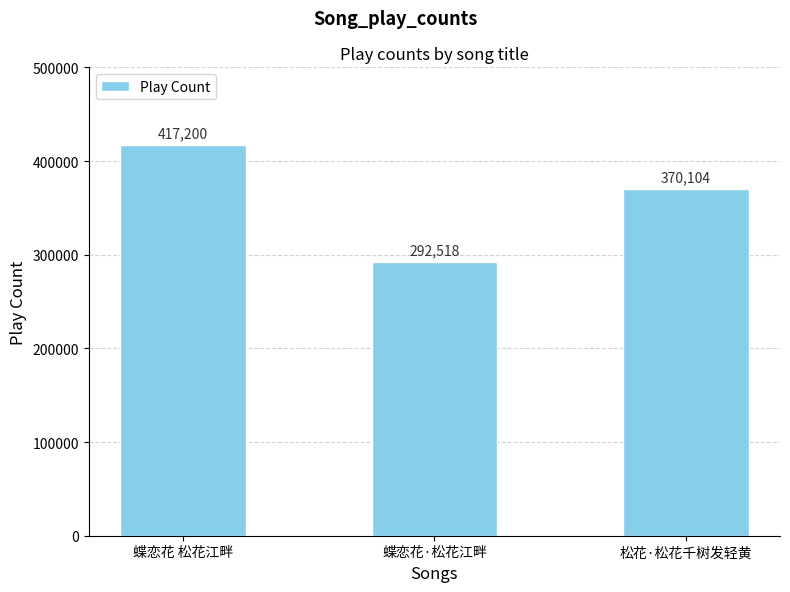

What is the sum of the values at 蝶恋花 松花江畔 and 松花·松花千树发轻黄?

787304